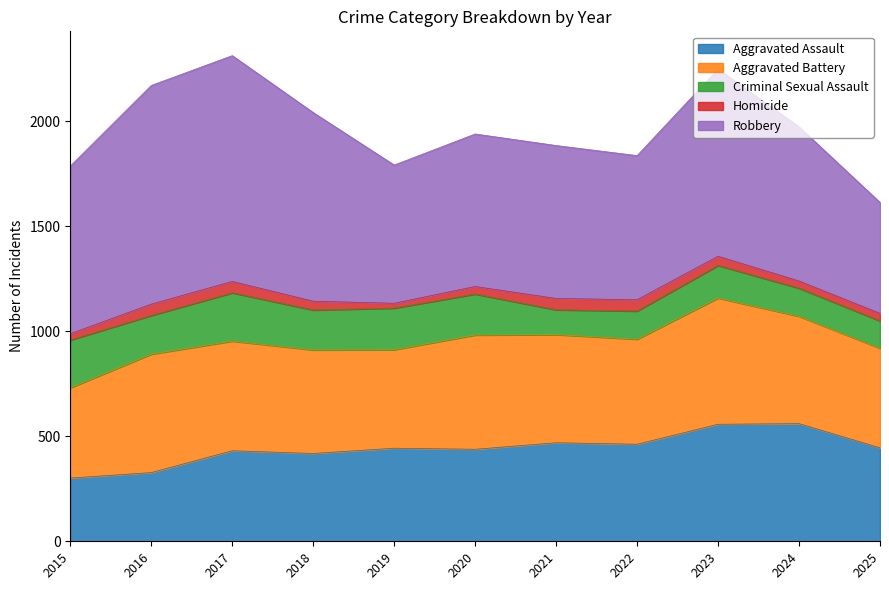

How many lines are shown in the chart?

5